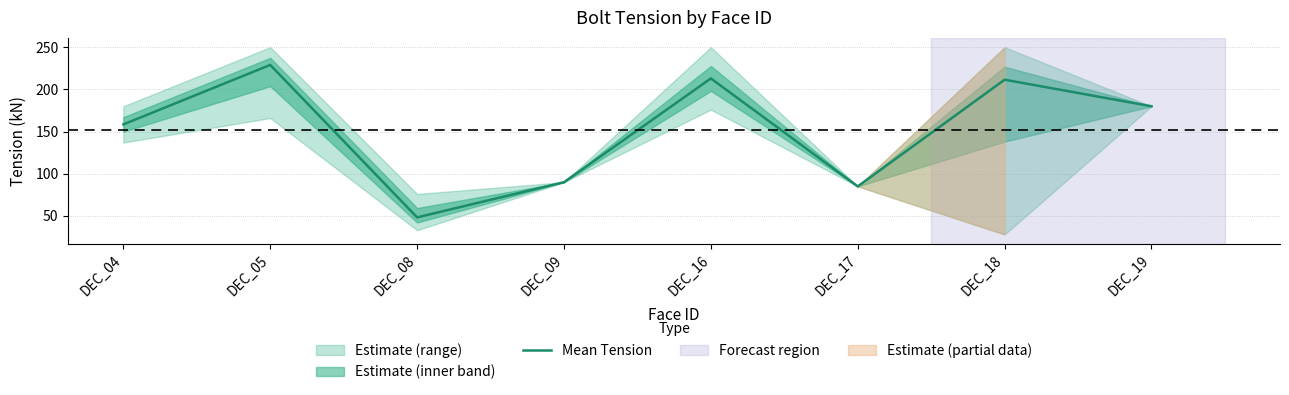

What is the value of the 2nd point from the left?

229.0